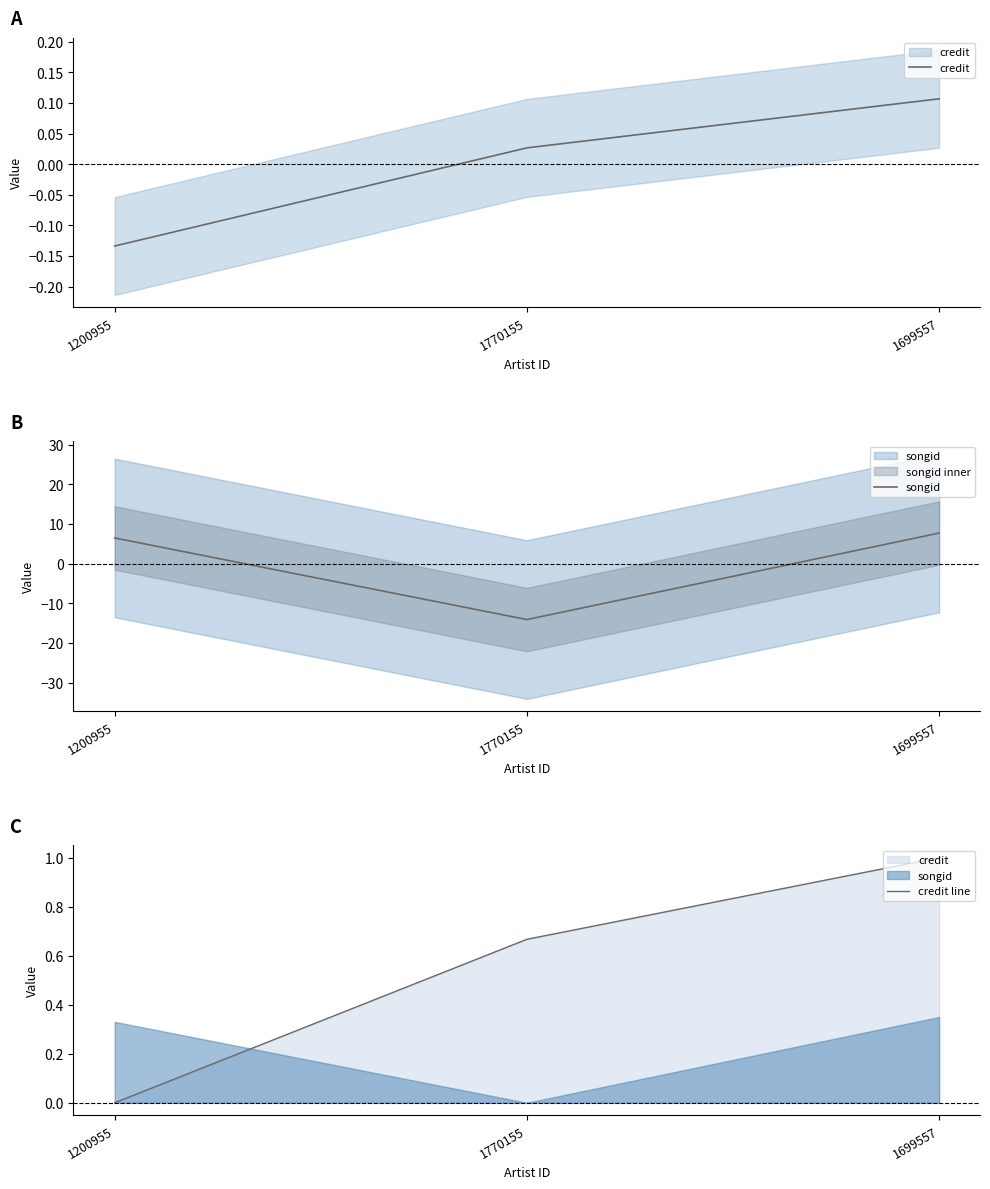

What is the label of the 1st point from the left?

1200955